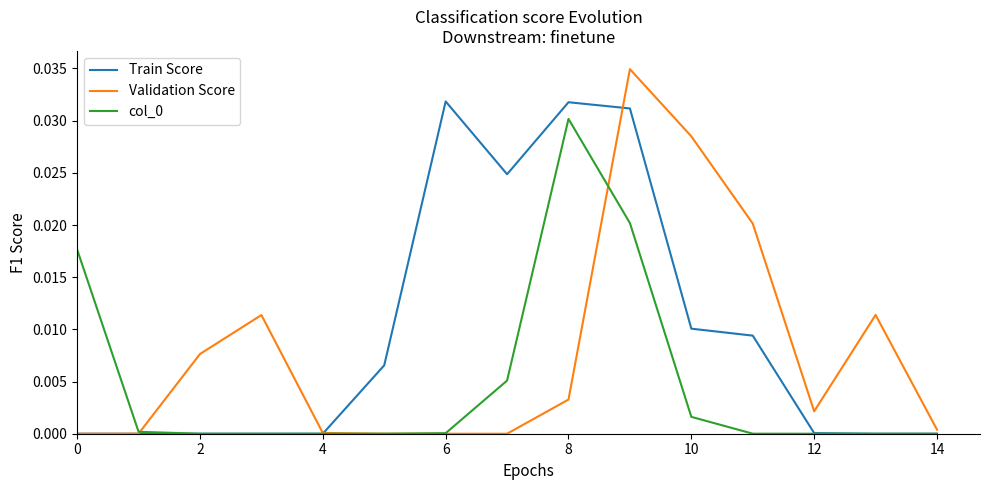

Is this an area chart (filled region under the line)?

No